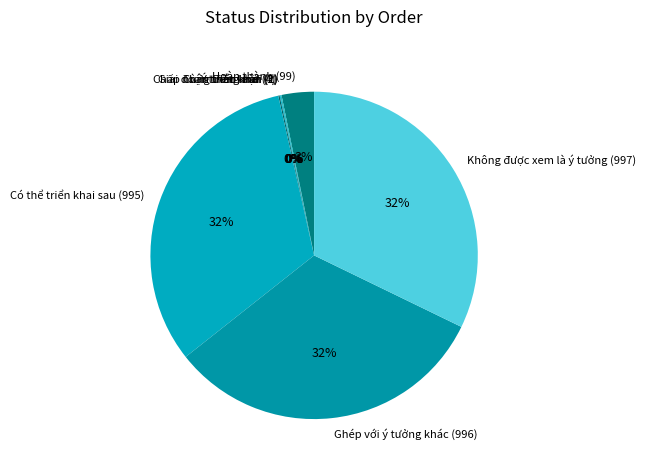

True or false: Không được xem là ý tưởng (997) accounts for 21% of the total.

False